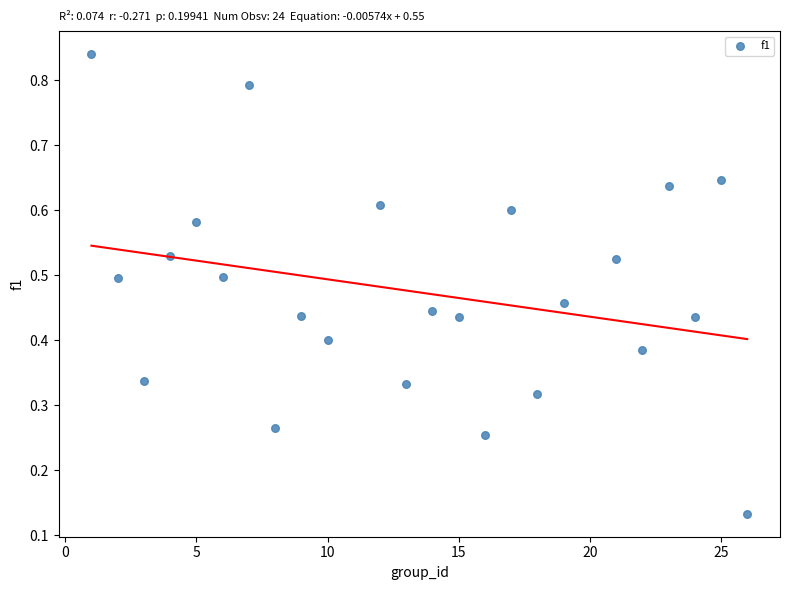

What is the range of Y values (max minus min)?

0.7